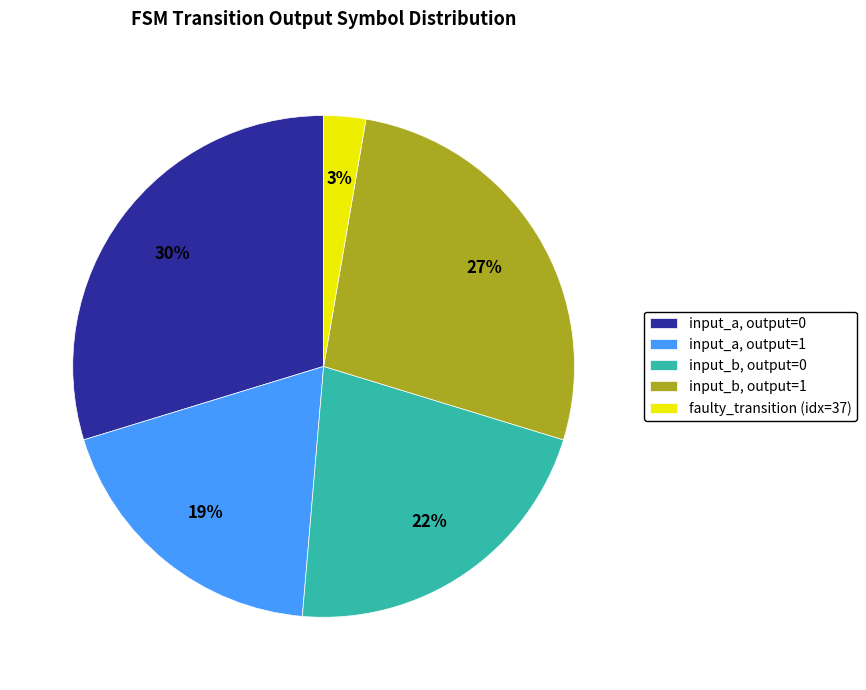

Between input_b, output=1 and input_b, output=0, which is larger?

input_b, output=1